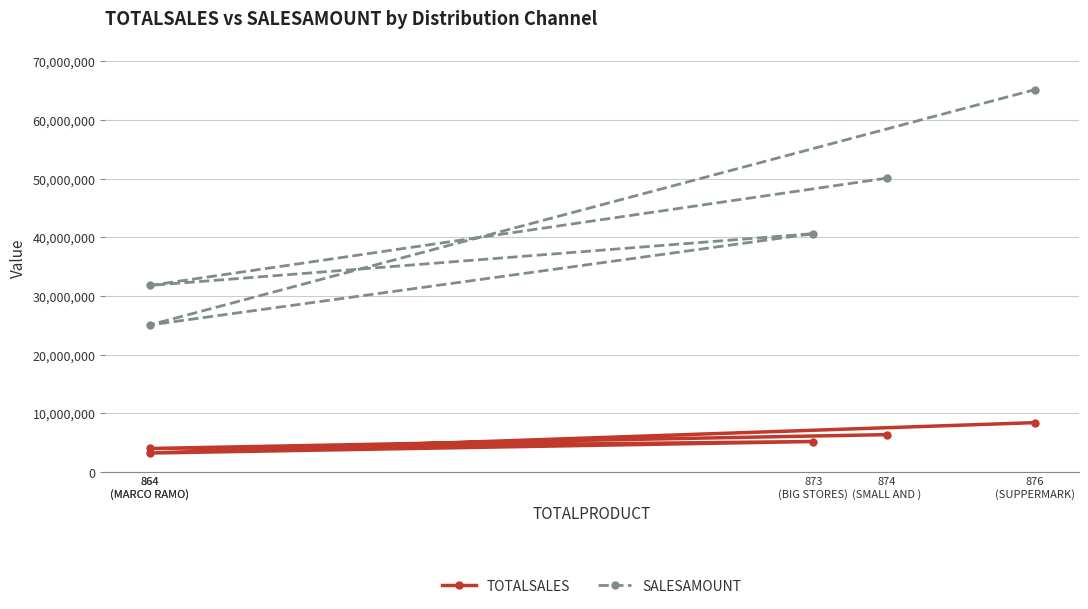

What is the difference between the TOTALSALES values at 876
(SUPPERMARK) and 864
(MARCO RAMO)?

4408011.0